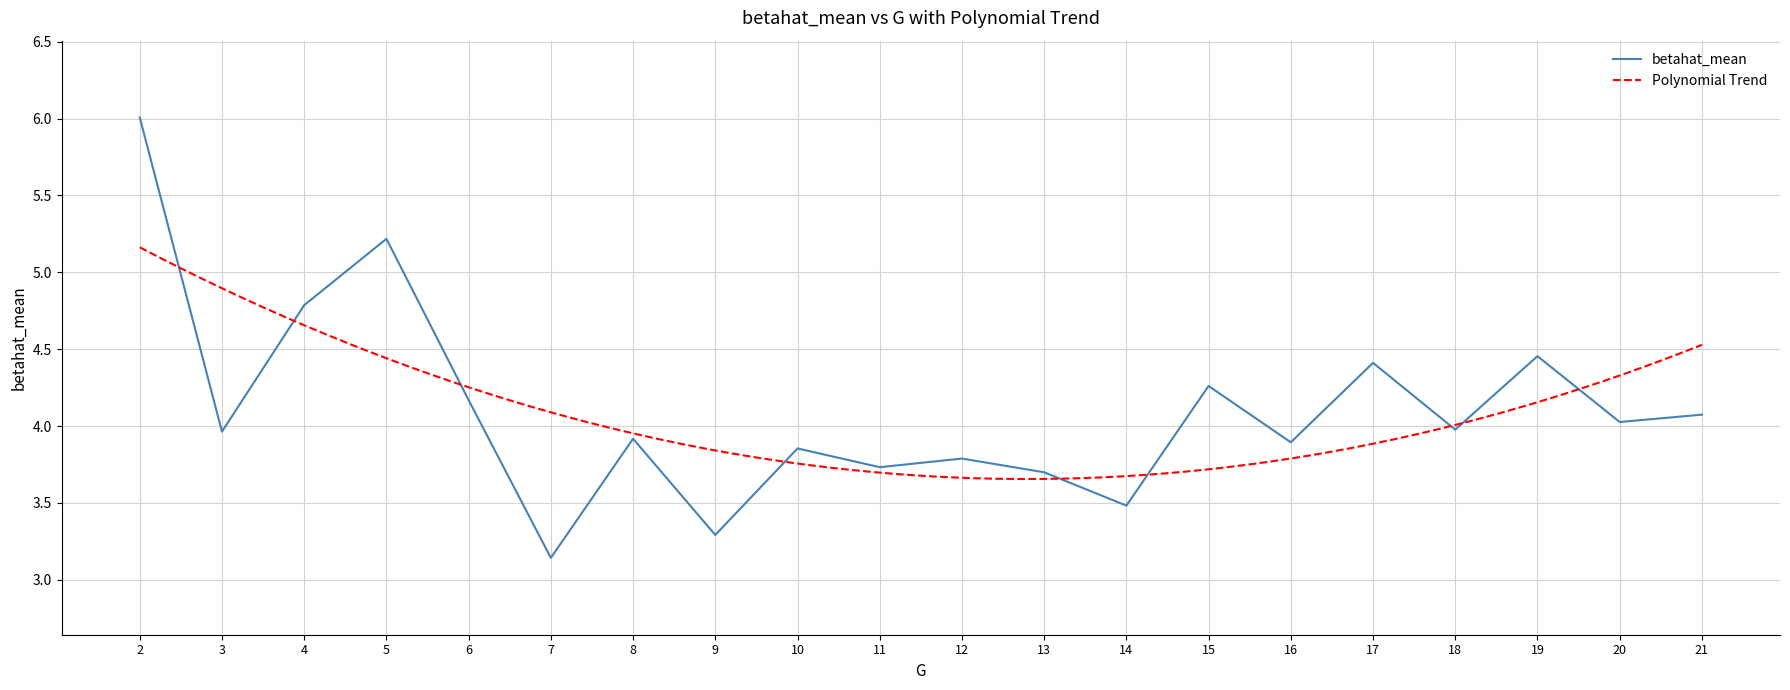

What is the change in value from 3 to 16?

-0.1